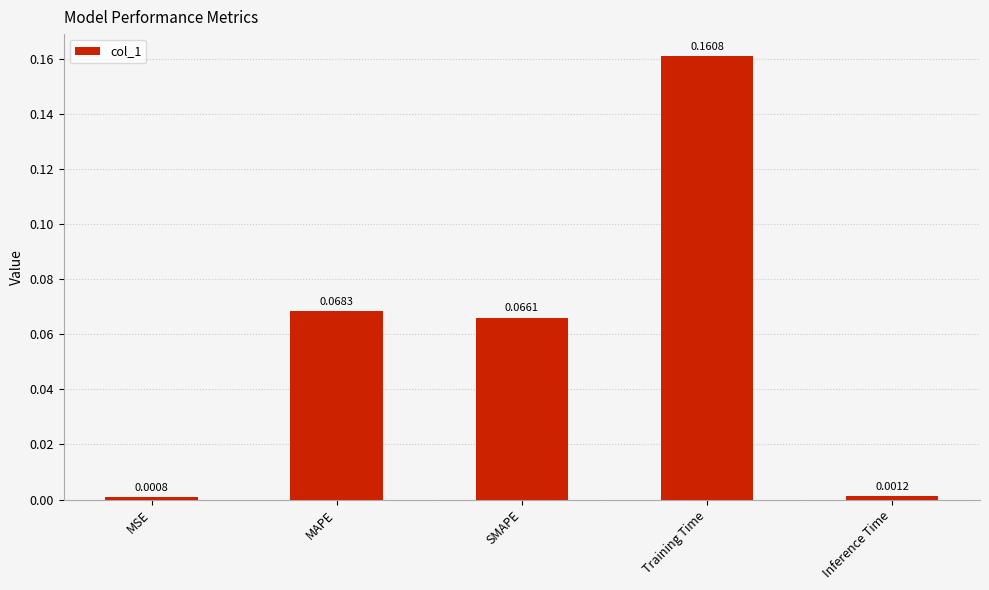

List the labels in order of value, smallest first.

MSE, Inference Time, SMAPE, MAPE, Training Time